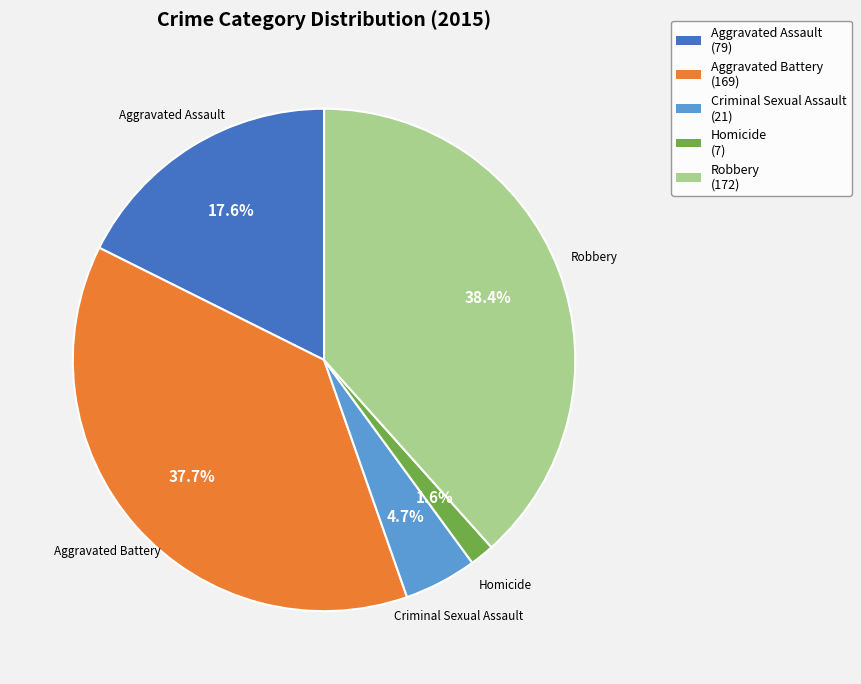

True or false: Robbery accounts for 38% of the total.

True